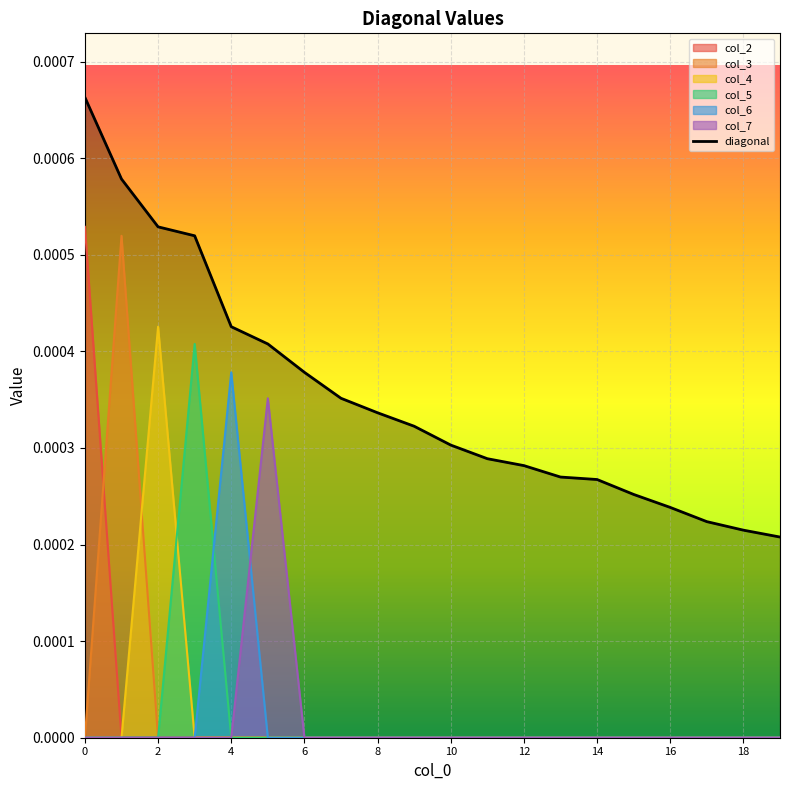

At how many categories does at least one series exceed 0?

20